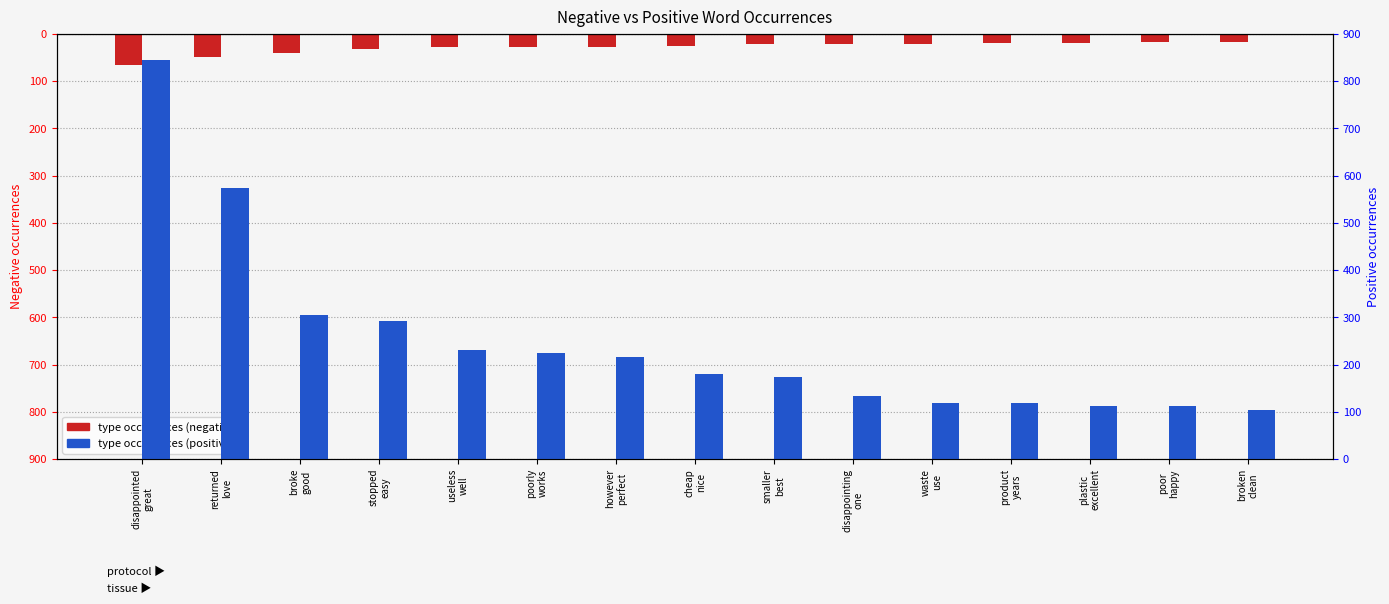

How many groups of bars are there?

15